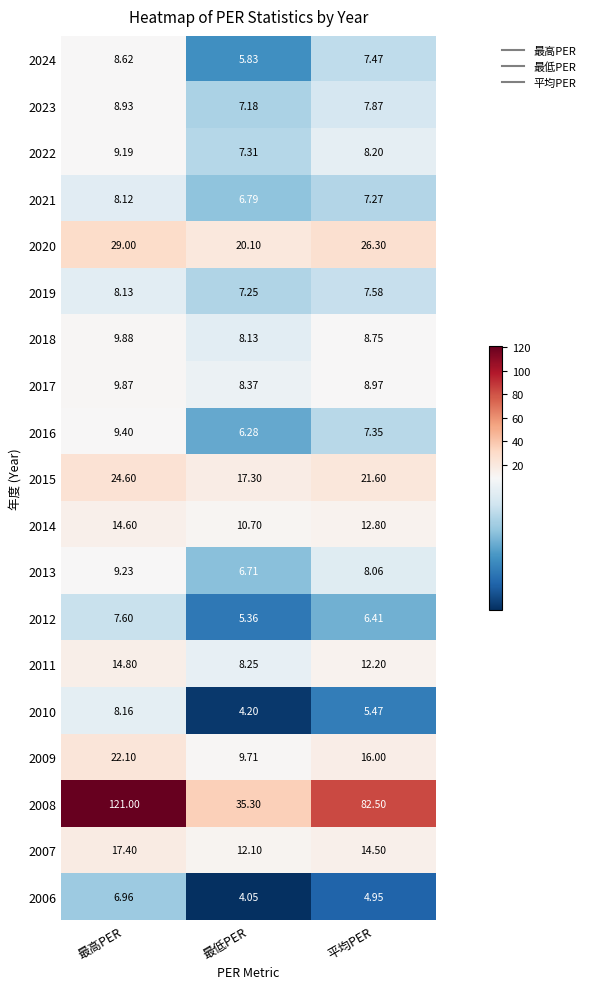

Which category has the highest value across all series?

最高PER